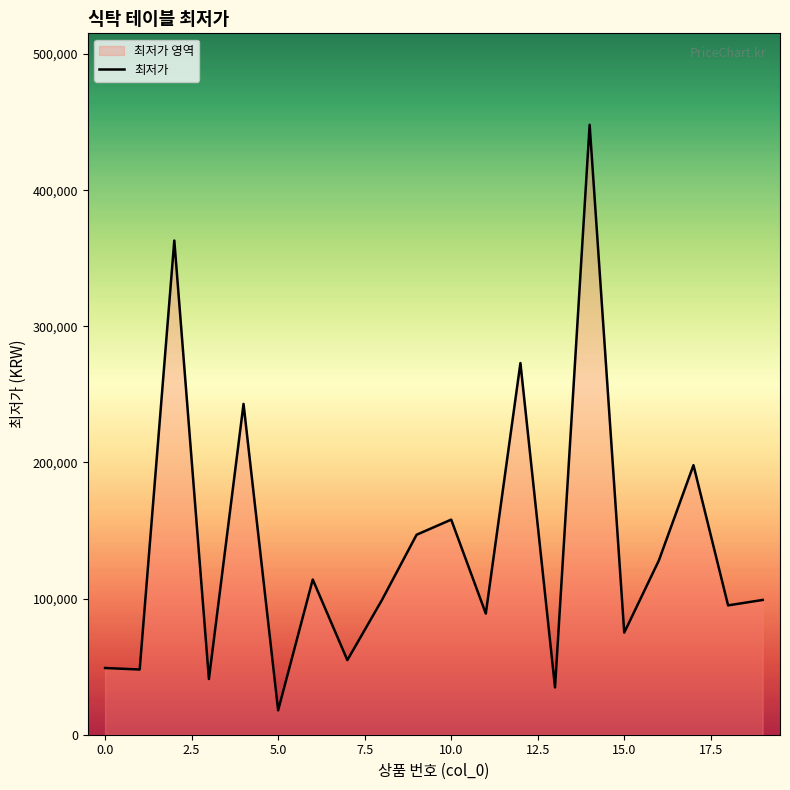

What is the minimum value shown in the chart?

17900